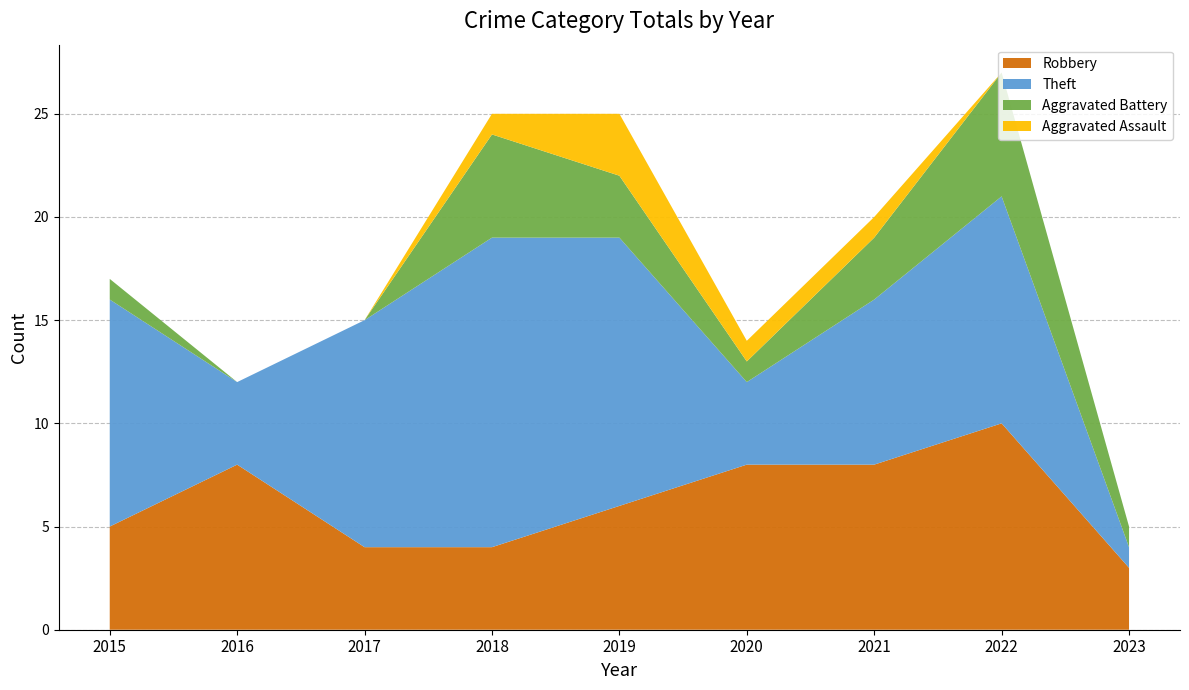

Reading left to right, extract all data points from this chart.

Robbery: 5	8	4	4	6	8	8	10	3
Theft: 11	4	11	15	13	4	8	11	1
Aggravated Battery: 1	0	0	5	3	1	3	6	1
Aggravated Assault: 0	0	0	1	3	1	1	0	0